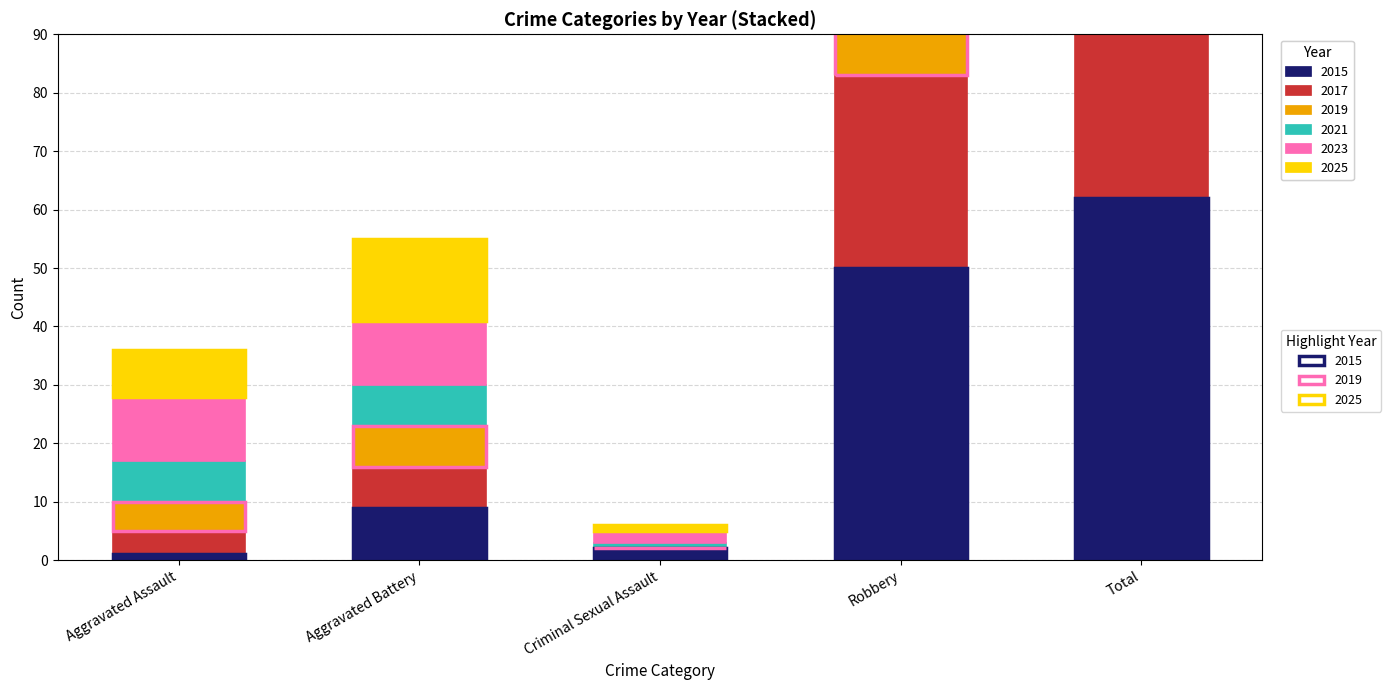

Reading right to left, list all the values displayed in this chart.

2015: Total=62	Robbery=50	Criminal Sexual Assault=2	Aggravated Battery=9	Aggravated Assault=1
2017: Total=44	Robbery=33	Criminal Sexual Assault=0	Aggravated Battery=7	Aggravated Assault=4
2019: Total=65	Robbery=53	Criminal Sexual Assault=0	Aggravated Battery=7	Aggravated Assault=5
2021: Total=56	Robbery=41	Criminal Sexual Assault=1	Aggravated Battery=7	Aggravated Assault=7
2023: Total=60	Robbery=36	Criminal Sexual Assault=2	Aggravated Battery=11	Aggravated Assault=11
2025: Total=63	Robbery=40	Criminal Sexual Assault=1	Aggravated Battery=14	Aggravated Assault=8